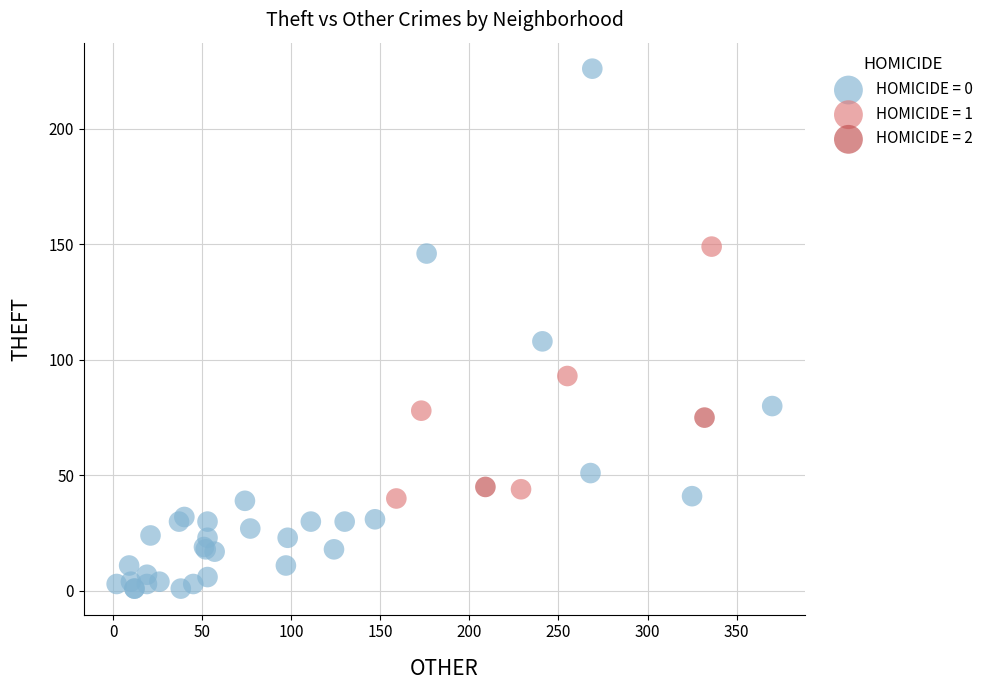

Which series contains the lowest Y value?

HOMICIDE = 0